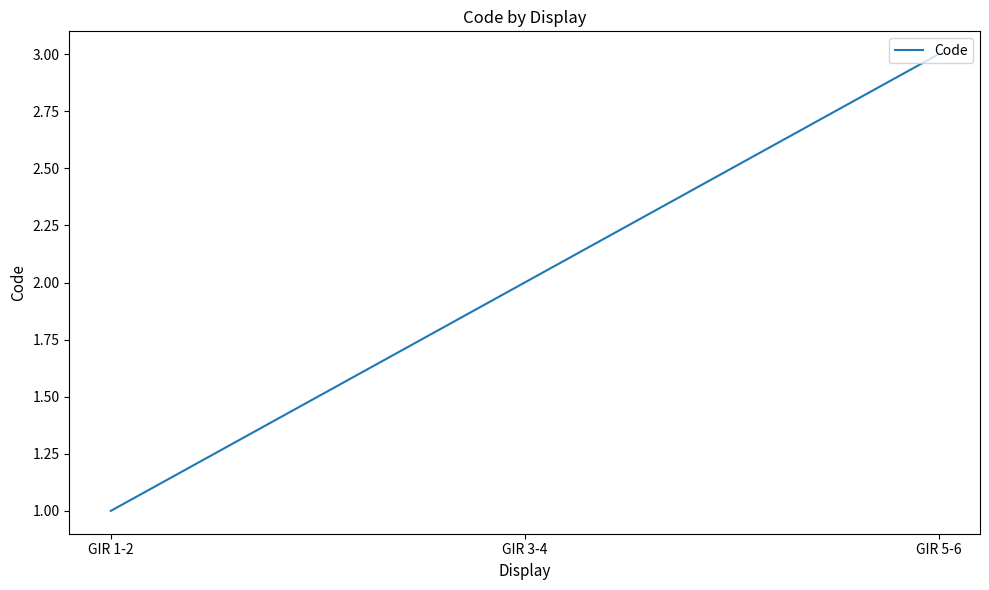

List the labels in order of value, largest first.

GIR 5-6, GIR 3-4, GIR 1-2